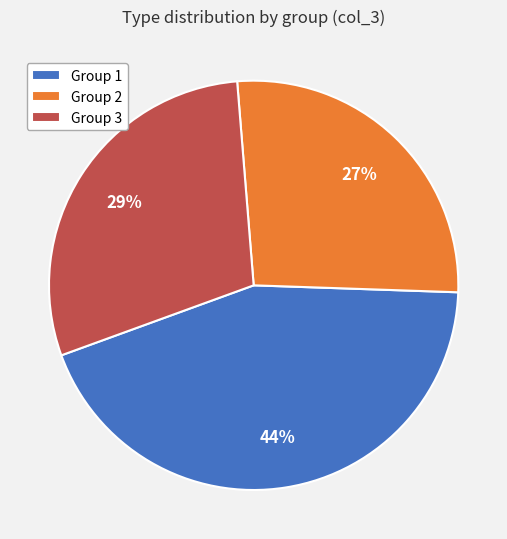

Rank the categories by value from highest to lowest.

Group 1, Group 3, Group 2